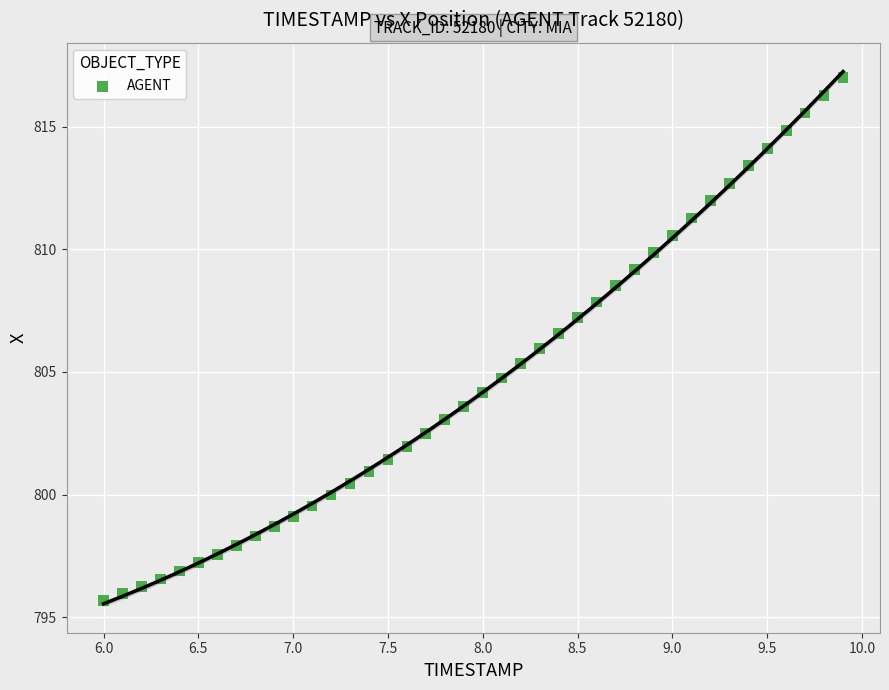

What is the range of X values (max minus min)?

3.9